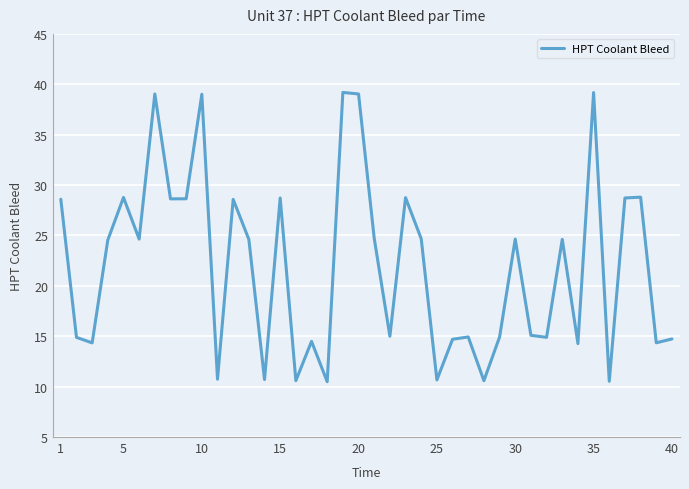

What is the maximum value shown in the chart?

39.2